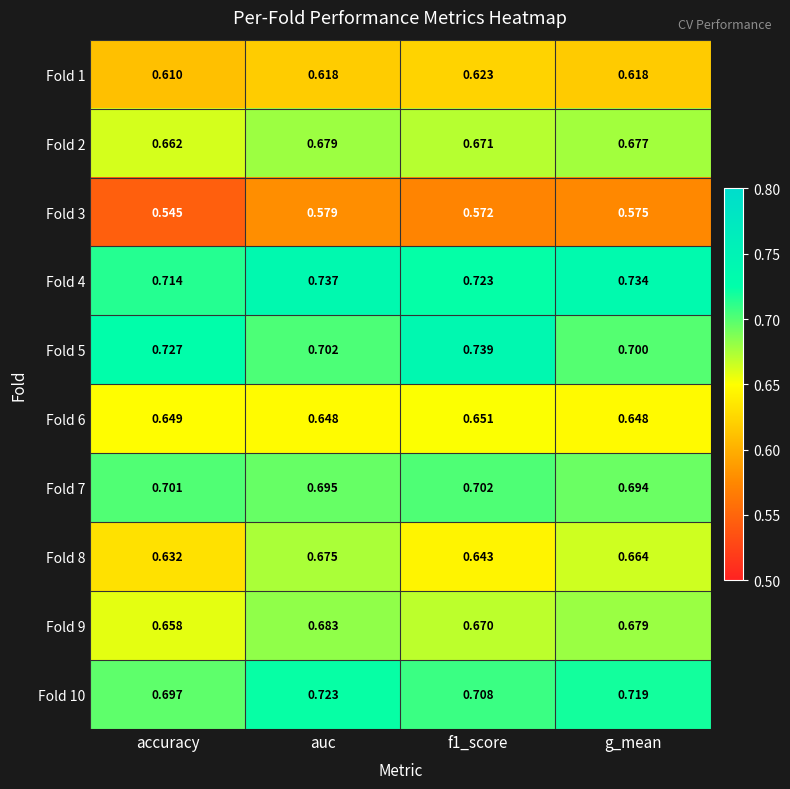

Is the value of Fold 3 at auc greater than the value of Fold 1 at accuracy?

No